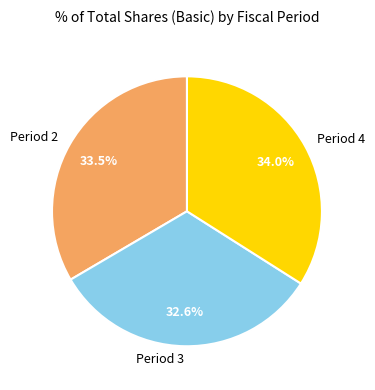

What is the smallest slice in the pie chart?

Period 3